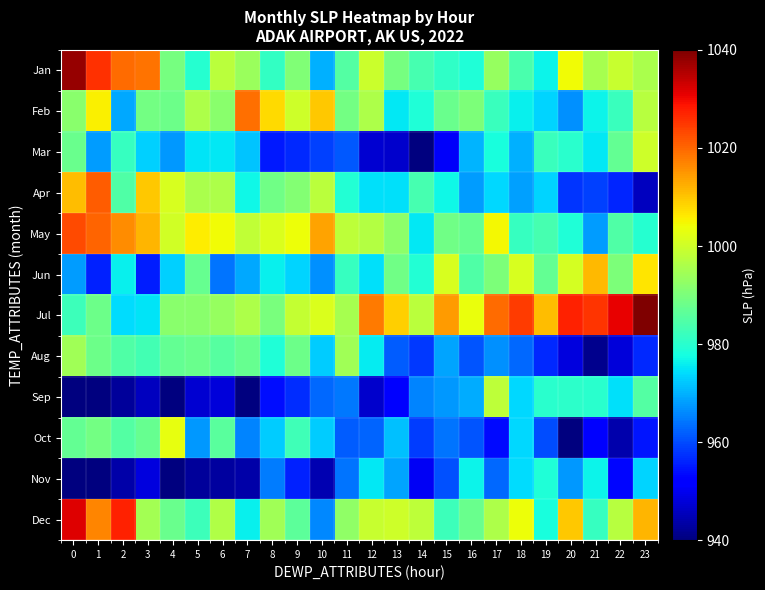

At how many categories does at least one series exceed 955?

24